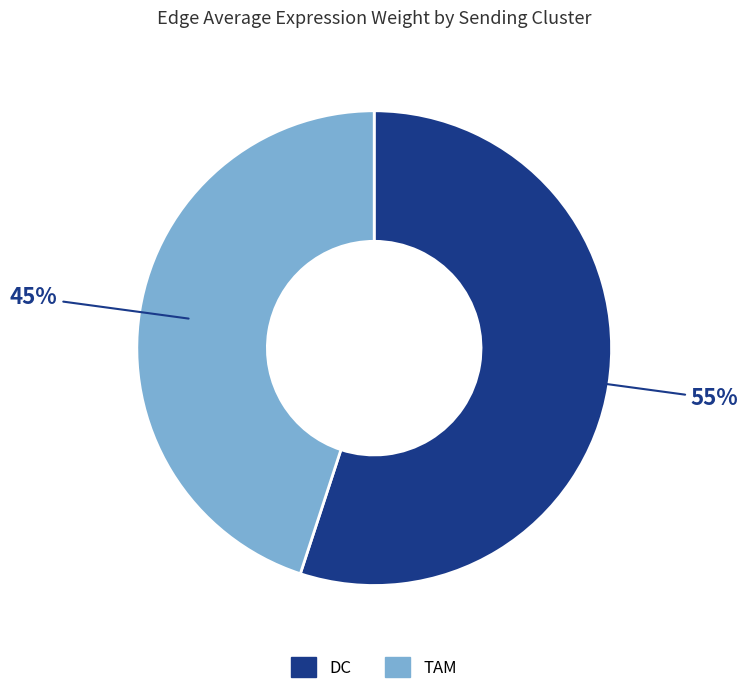

To the nearest percent, what portion does DC represent?

55%